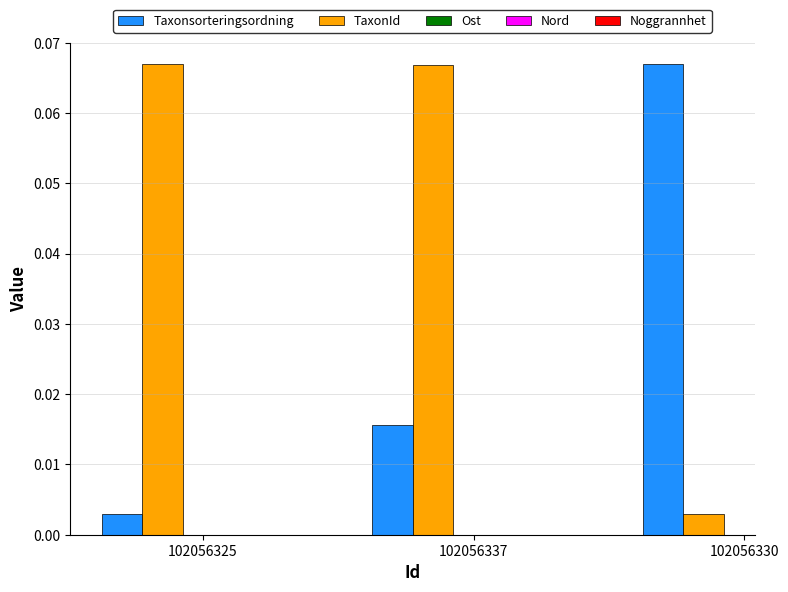

At which label does Taxonsorteringsordning reach its minimum?

102056325